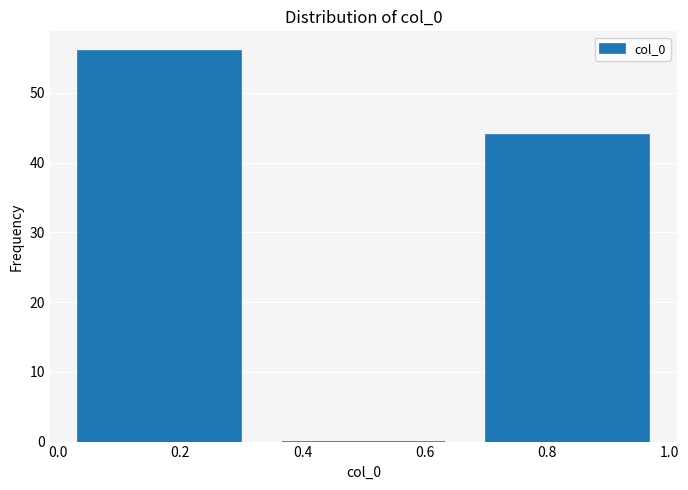

Reading left to right, list every bar in this chart as the range it spans on the x-axis followed by its height. Neither the bar edges nor the heights are printed on the chart, so give them approximately, as read against the axes.

0.00 to 0.34: 56
0.34 to 0.66: 0
0.66 to 1.00: 44